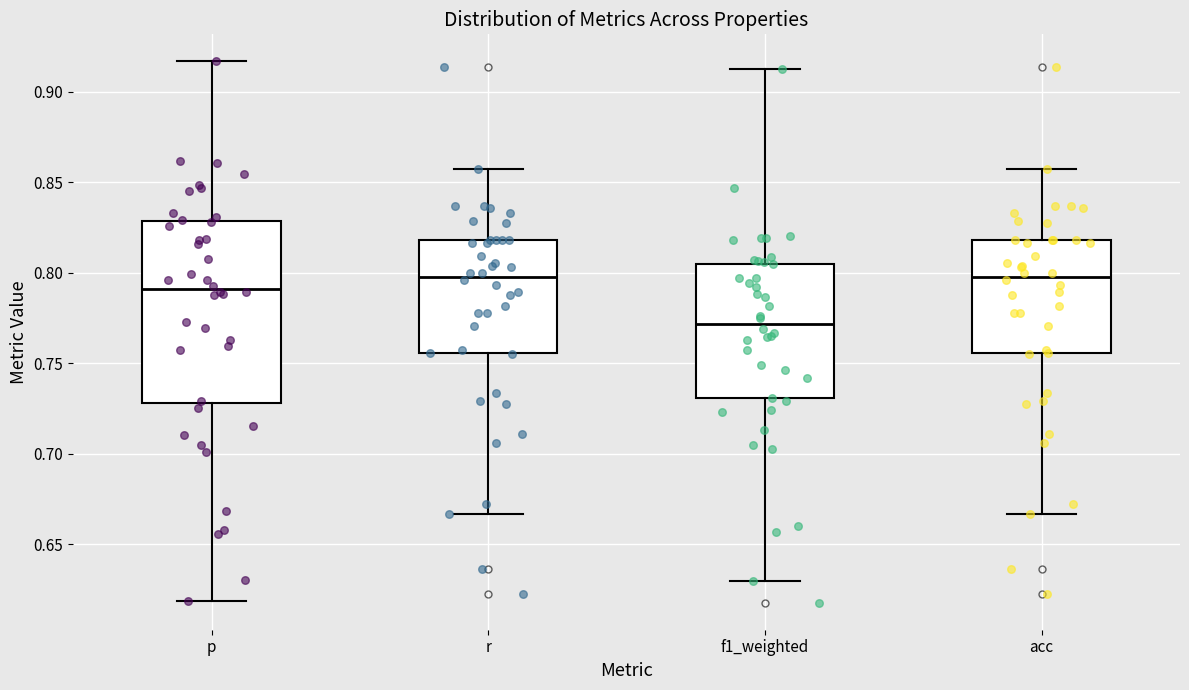

Where does the upper whisker of the box for acc end on the y-axis? The values are not printed on the chart, so give them approximately, as read against the axis.

0.855